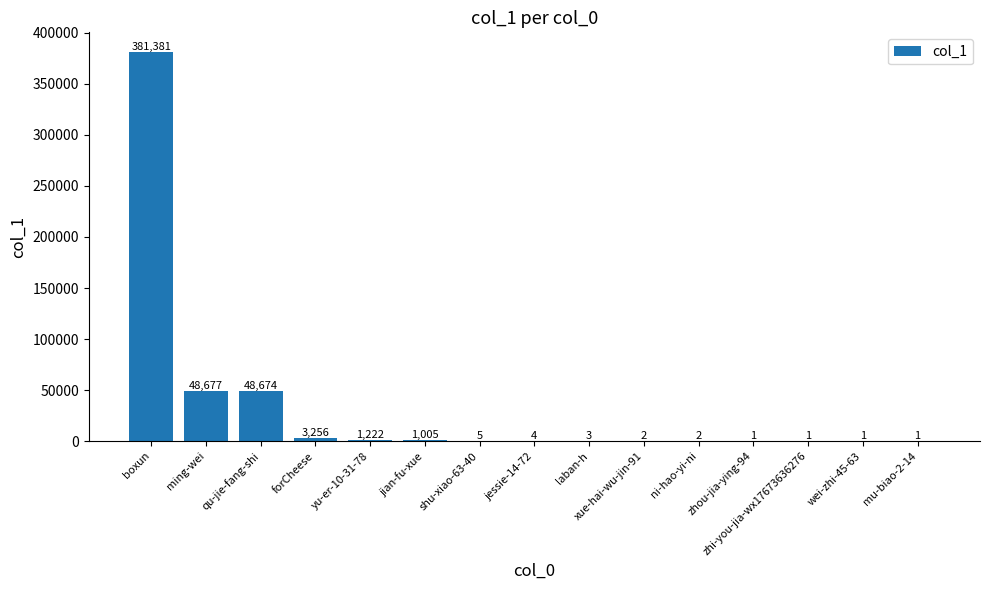

What is the greatest value displayed?

381381